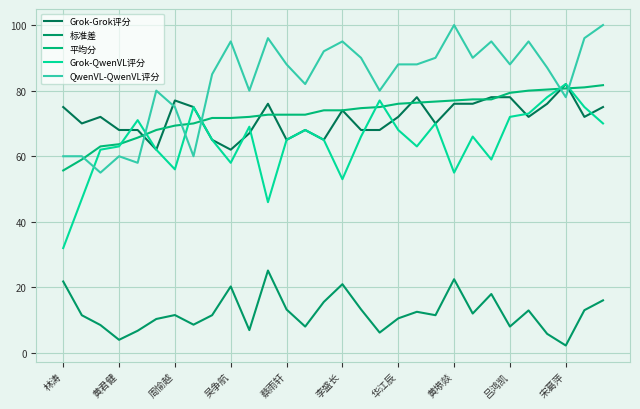

How many lines are shown in the chart?

5